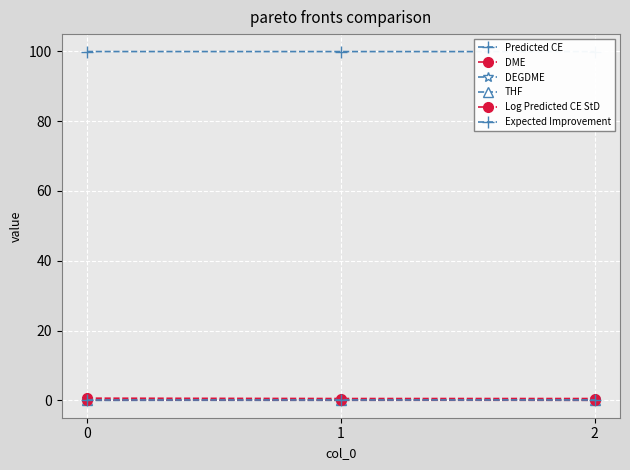

What is the sum of the Predicted CE values at 1 and 2?

199.9